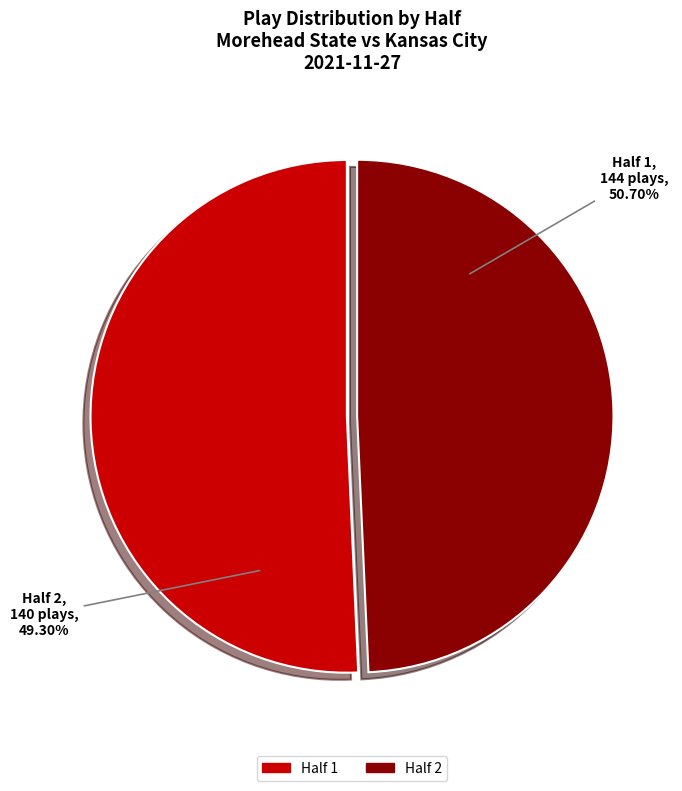

To the nearest percent, what is the combined percentage of 2 and 1?

100%